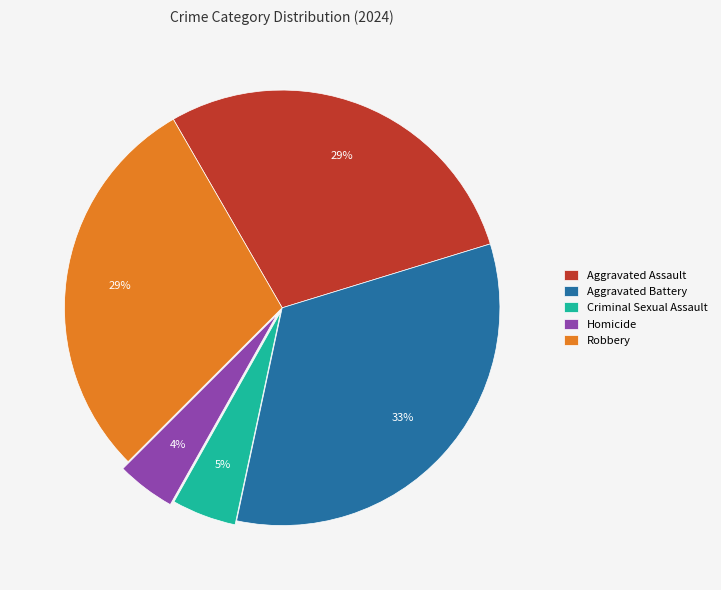

Which slice is the largest?

Aggravated Battery